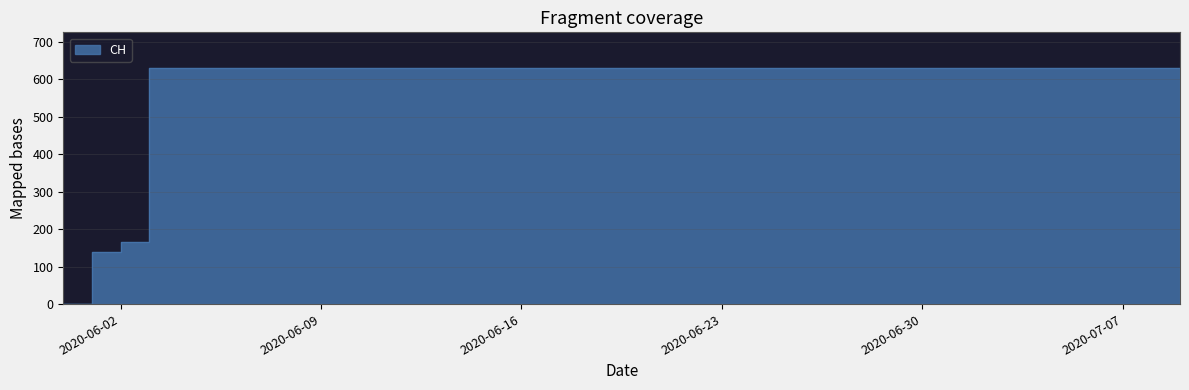

What is the label of the 32nd point from the left?

2020-07-01